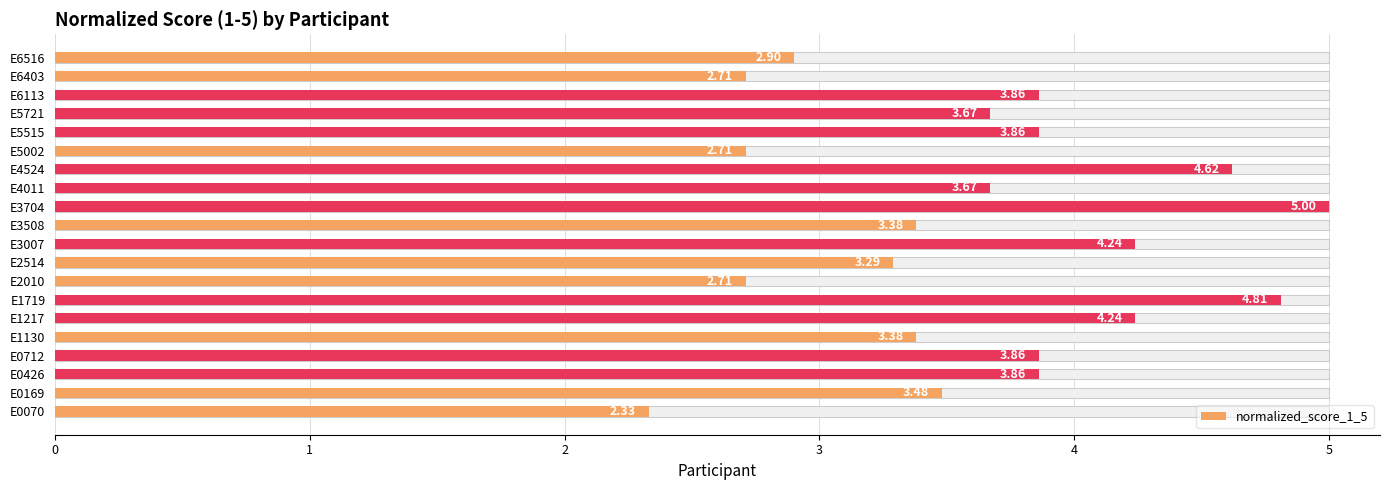

Does the chart contain any negative values?

No